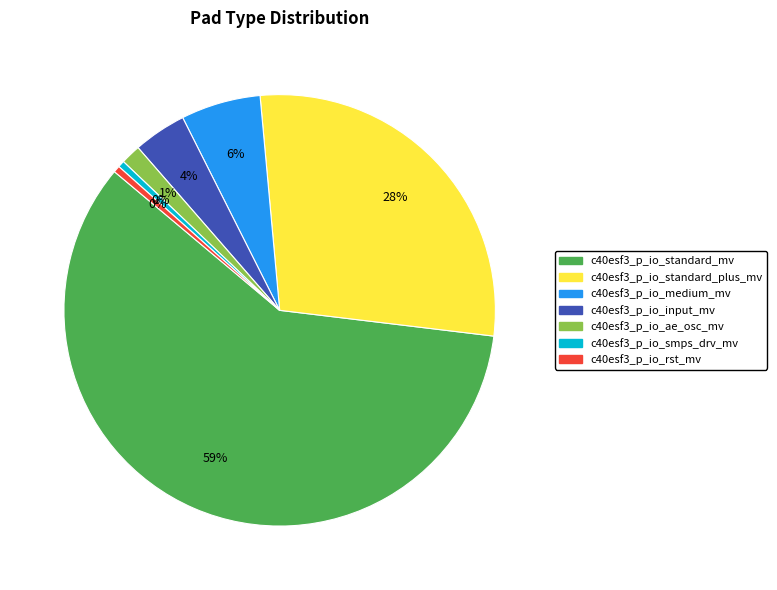

To the nearest percent, what is the difference between the c40esf3_p_io_ae_osc_mv and c40esf3_p_io_rst_mv slice percentages?

1%